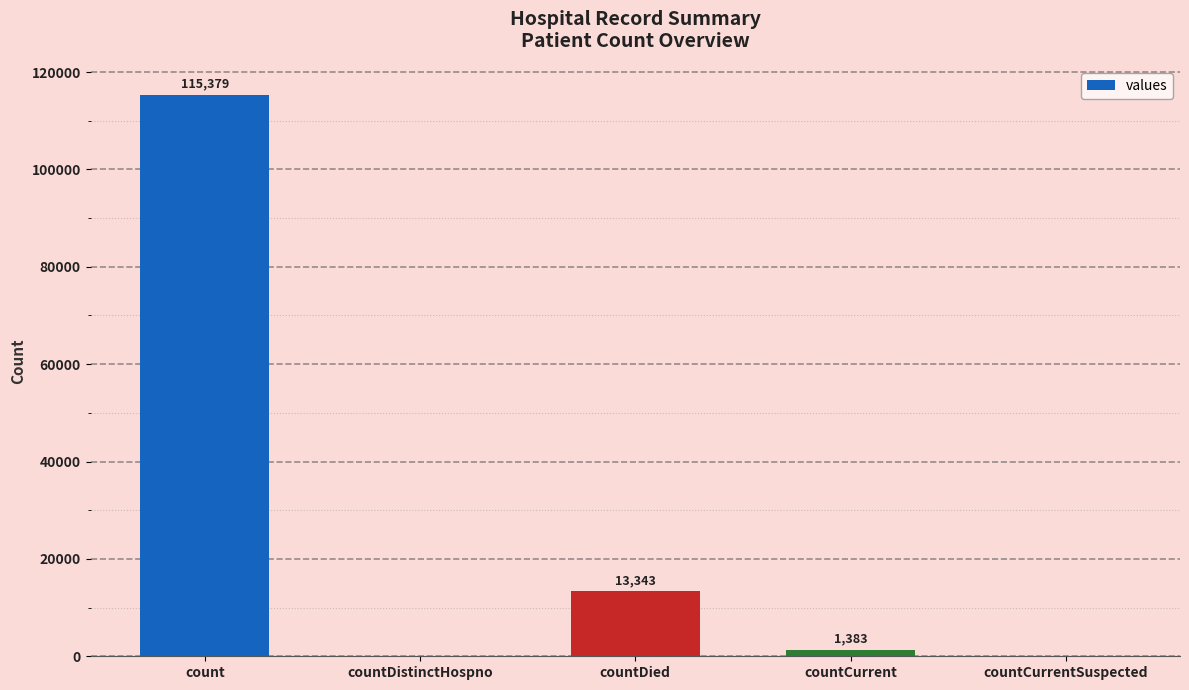

Reading left to right, transcribe all the data shown in this chart.

115379	0	13343	1383	0